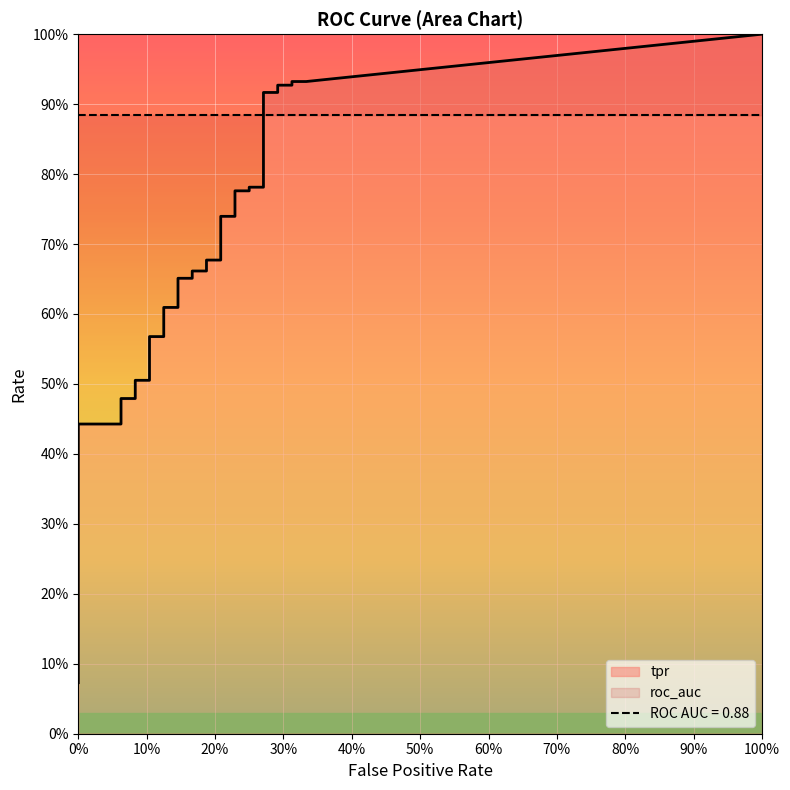

What is the sum of the fpr values at 34 and 17?

0.4